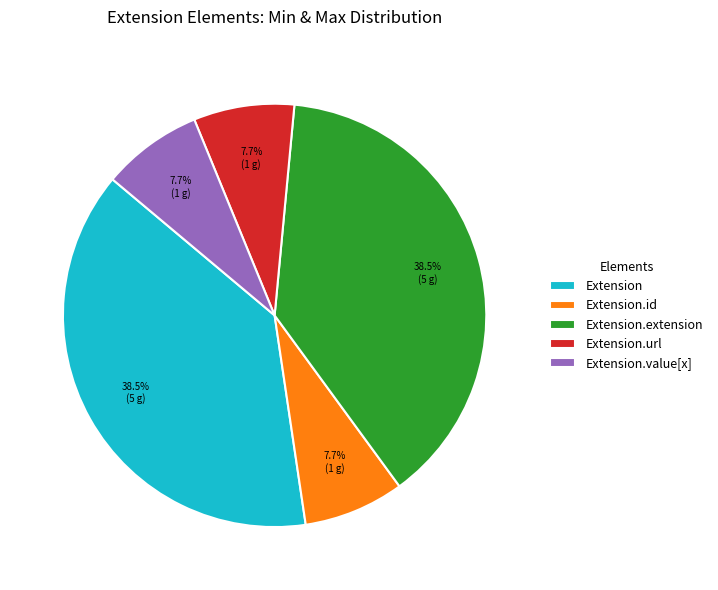

To the nearest percent, what is the average slice percentage?

20%